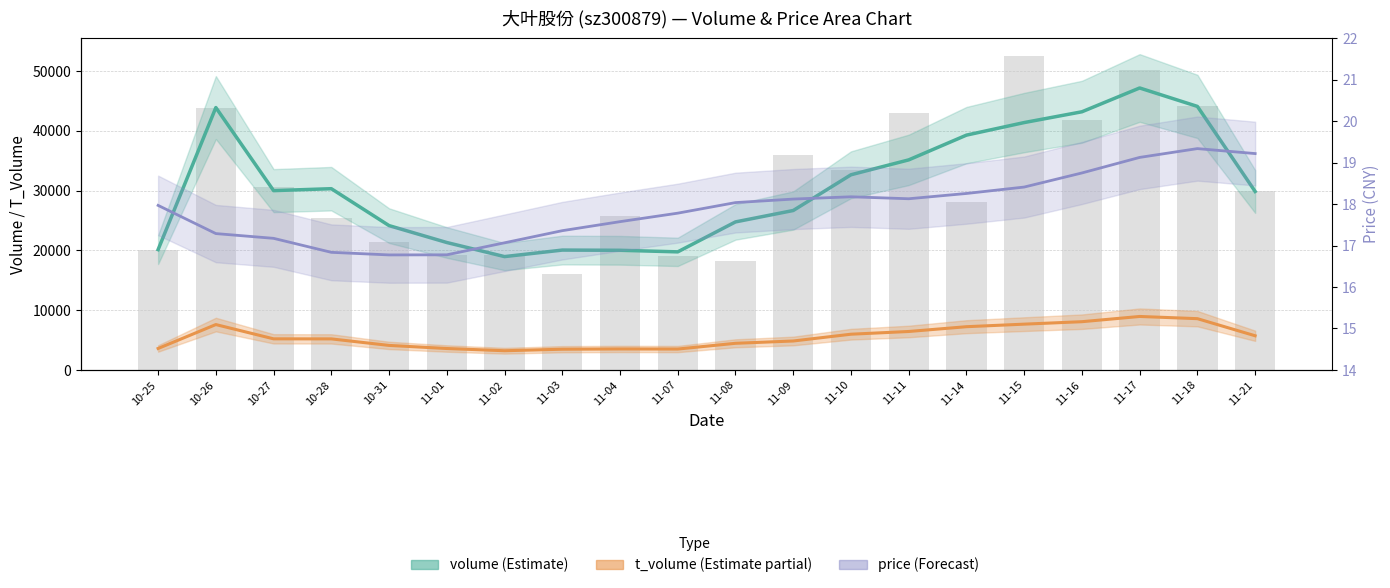

True or false: volume (estimate) has a value of 15414.3 at 11-10.

False